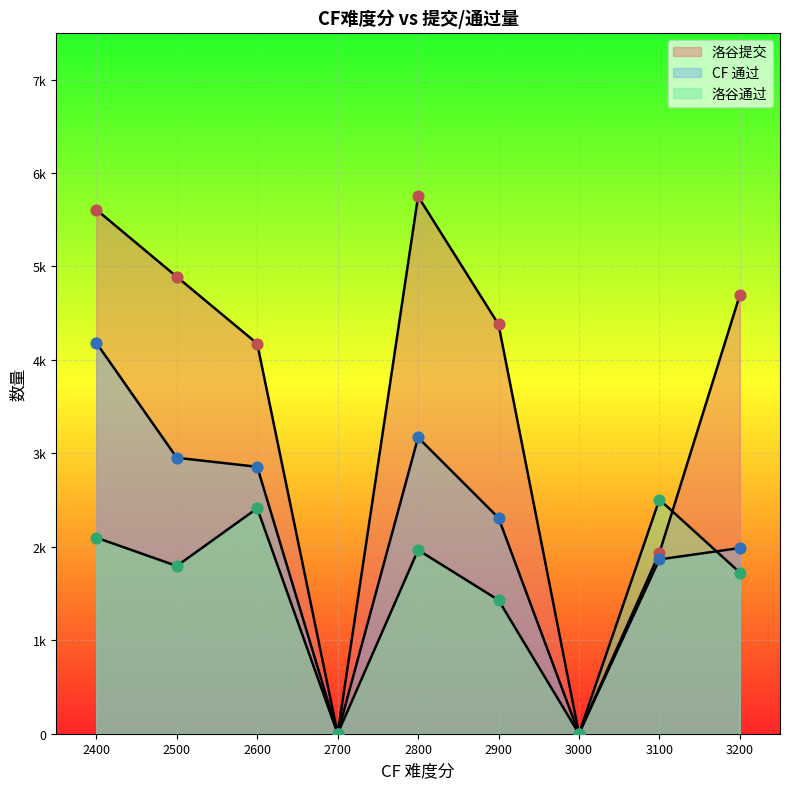

Which series reaches the minimum Y coordinate?

洛谷通过